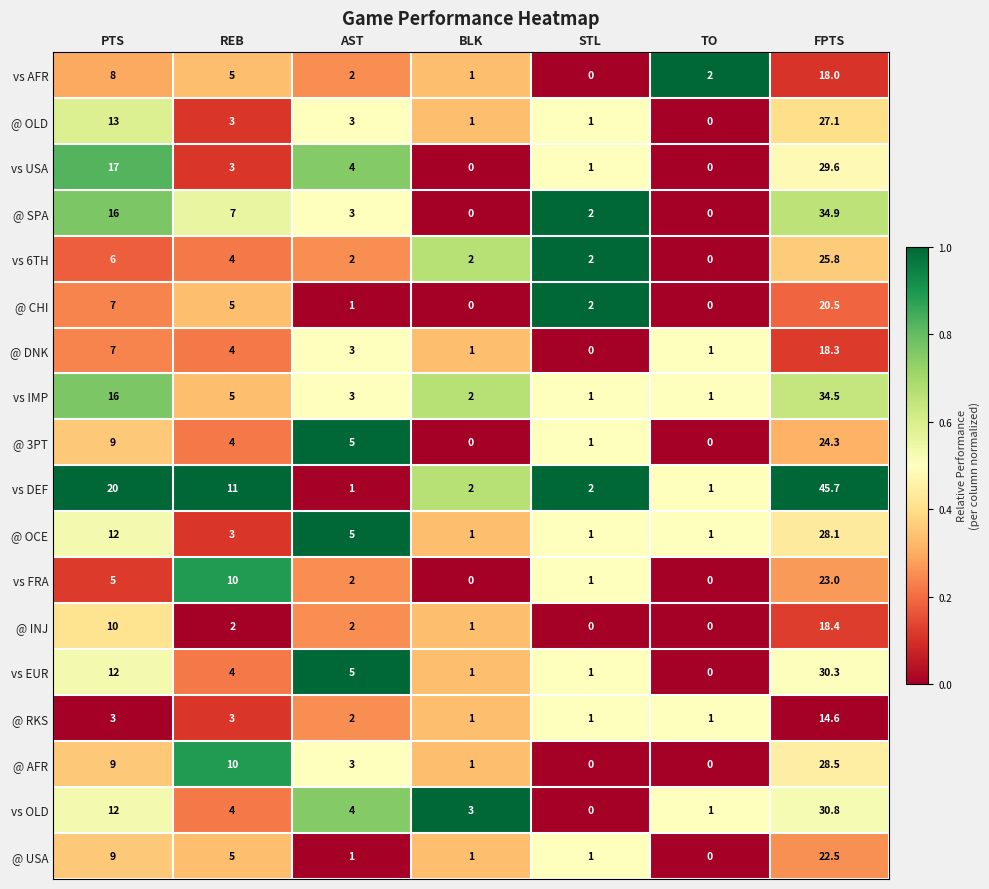

What is the difference between the vs 6TH values at STL and TO?

2.0